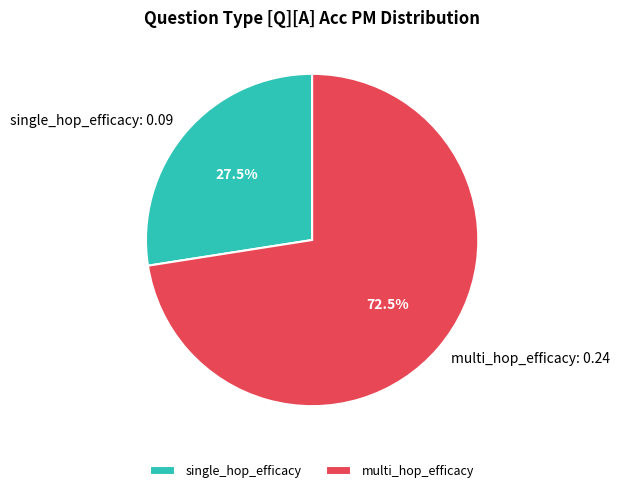

Which has a higher value, multi_hop_efficacy or single_hop_efficacy?

multi_hop_efficacy